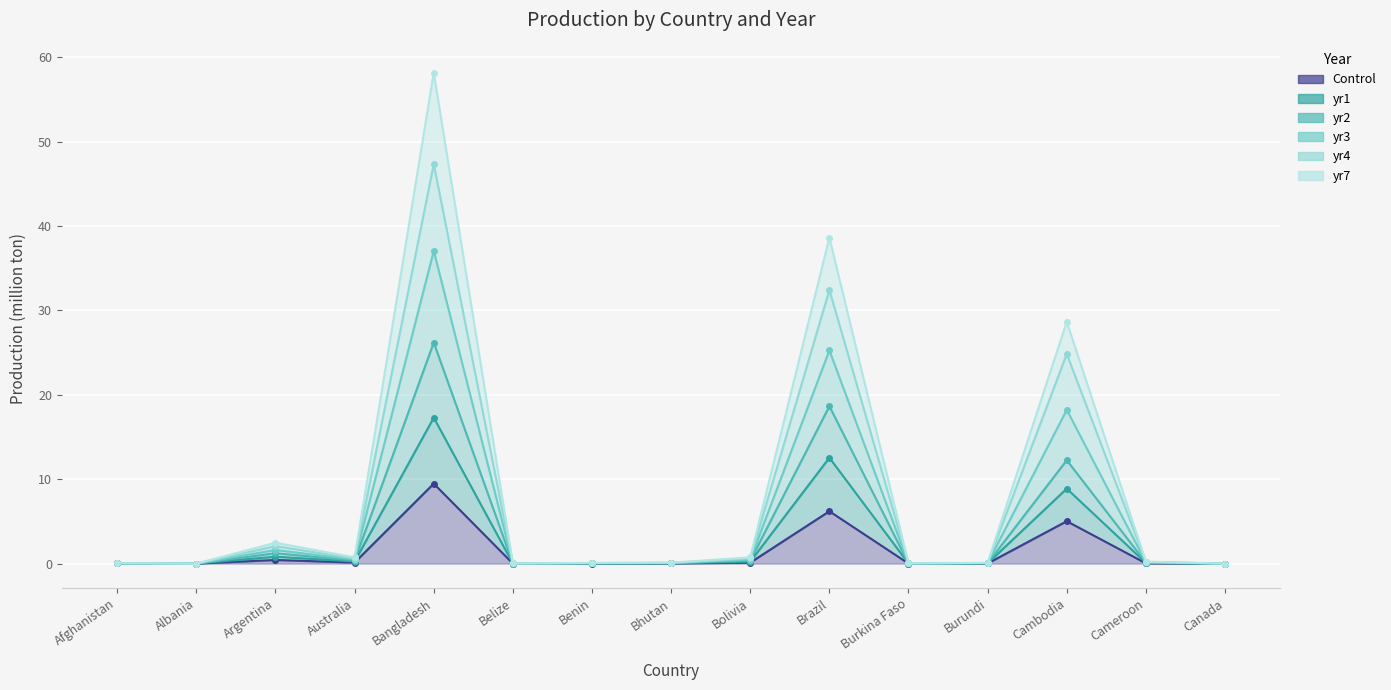

The yr1 series shows 0.0 at Benin. True or false?

True